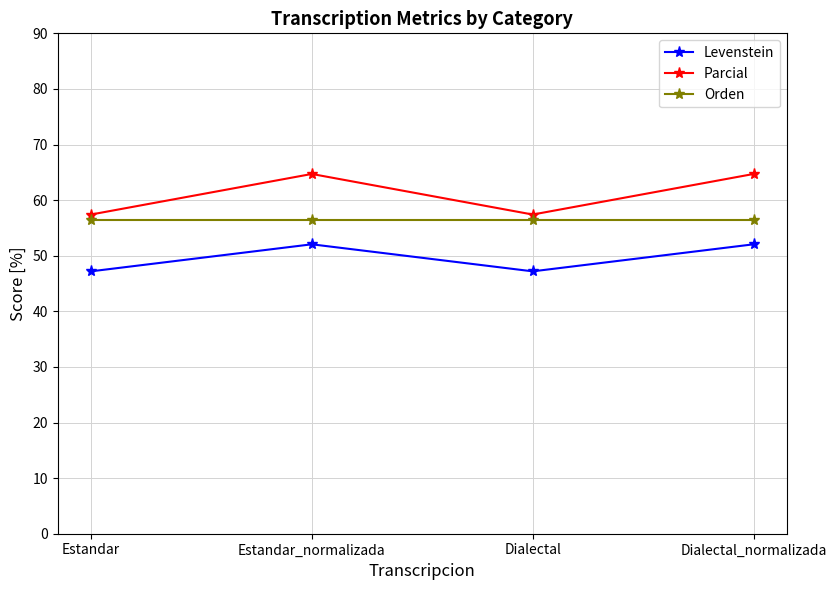

Which series has the largest range (max minus min)?

Parcial